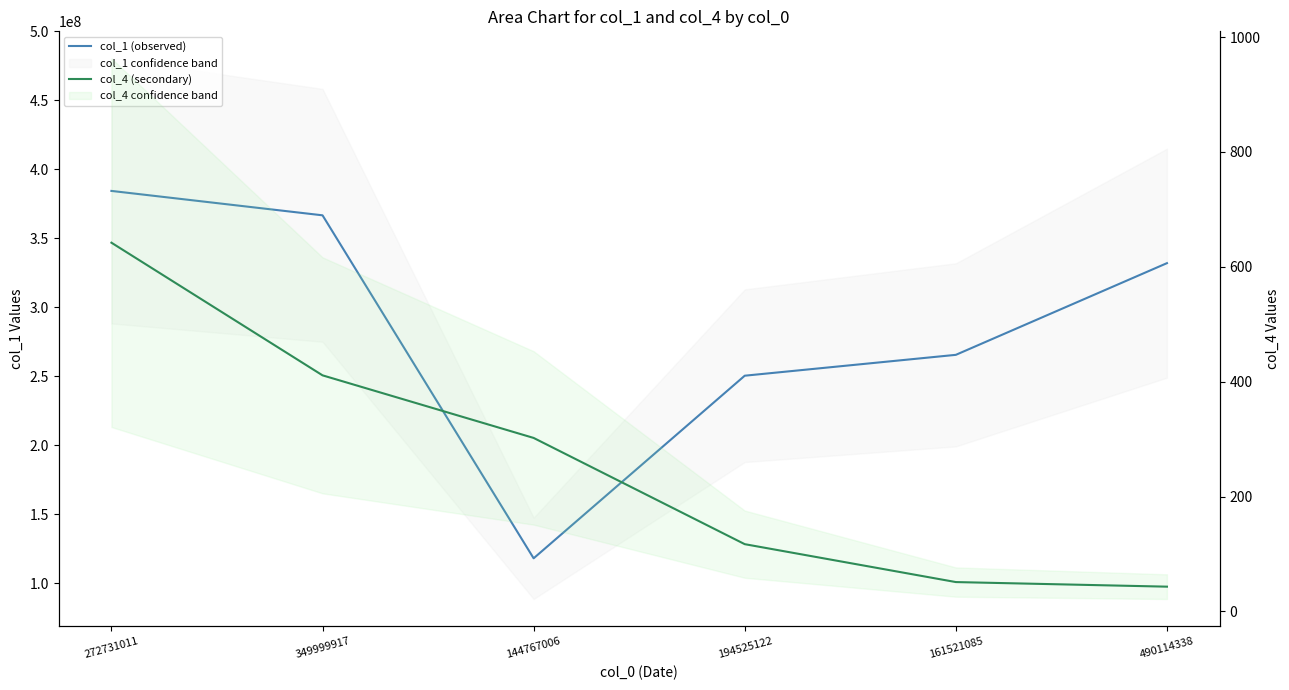

What is the total value across all series at 194525122?

250382914